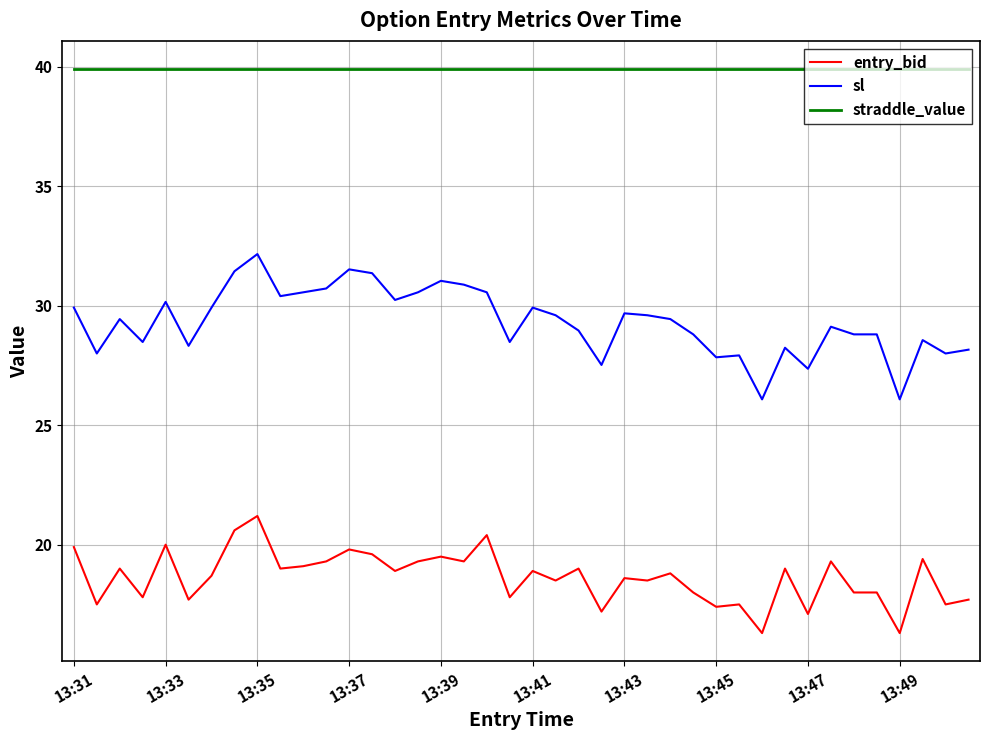

What is the minimum value for straddle_value?

39.9